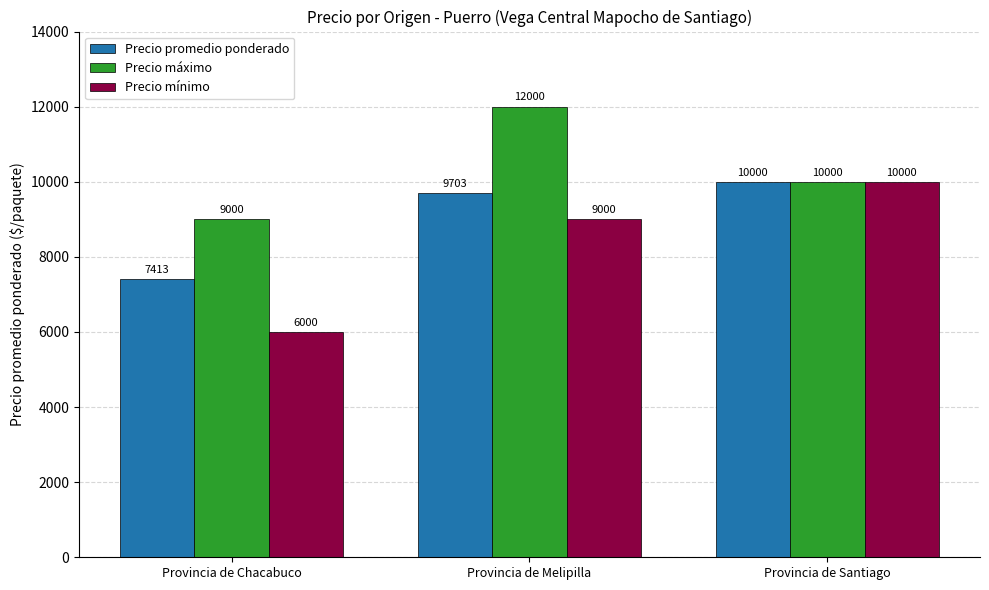

Reading left to right, what are all the values shown in this chart?

Precio promedio ponderado: 7413	9703	10000
Precio máximo: 9000	12000	10000
Precio mínimo: 6000	9000	10000